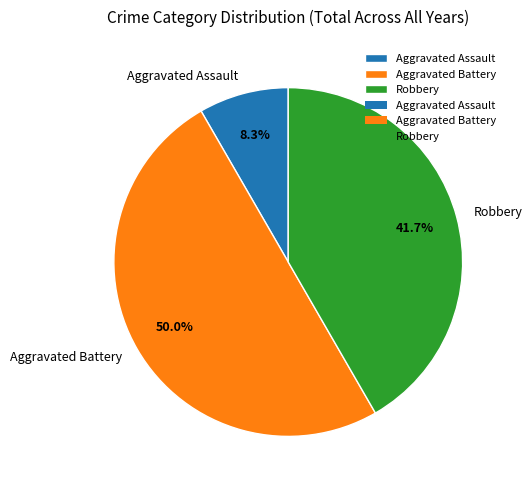

How many slices are in this pie chart?

3